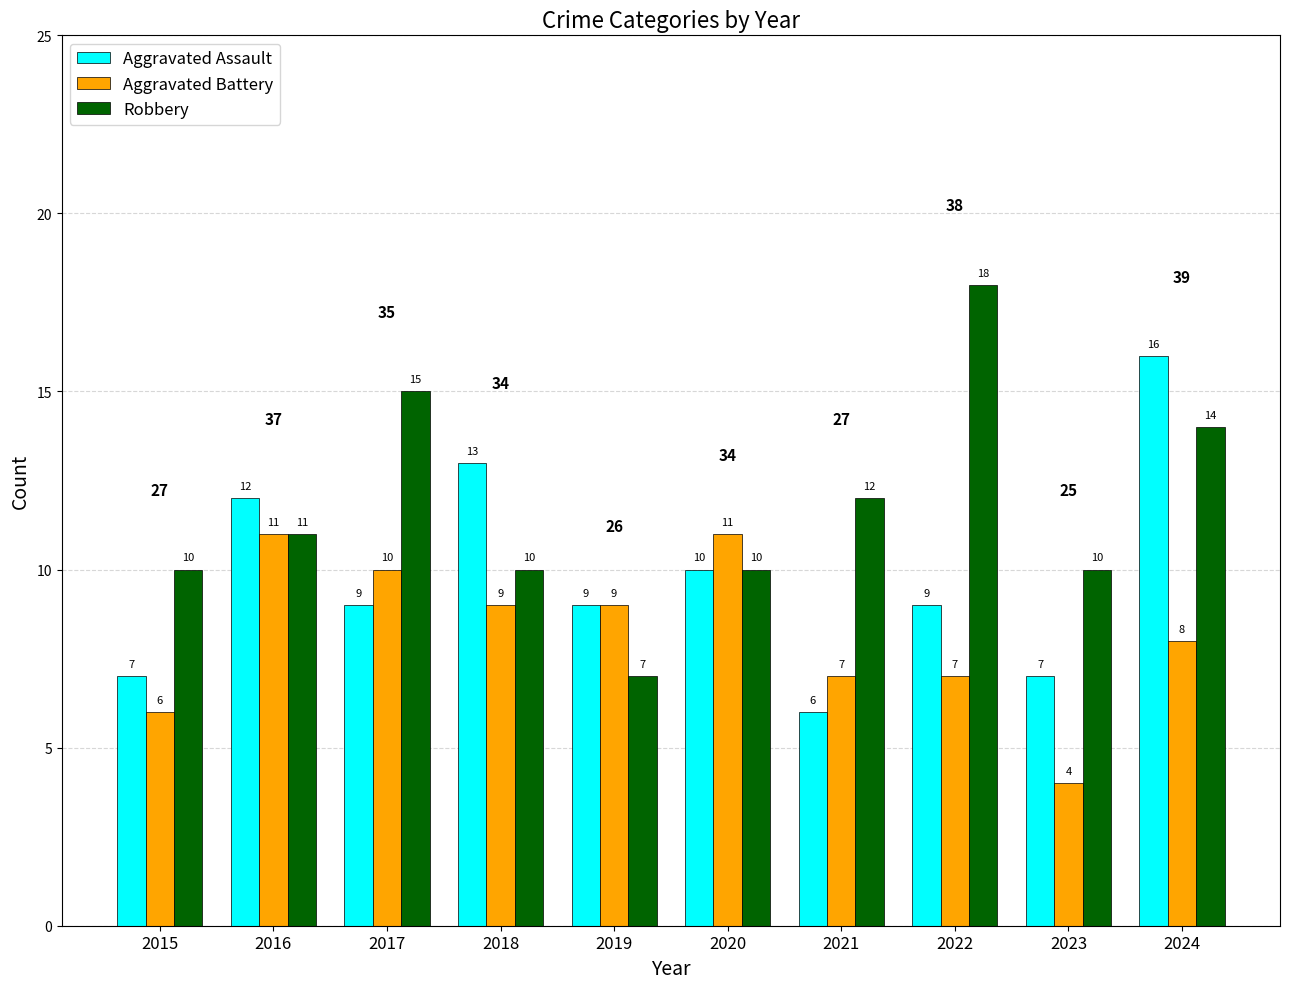

What is the value of the Robbery bar at the 6th from the left?

10